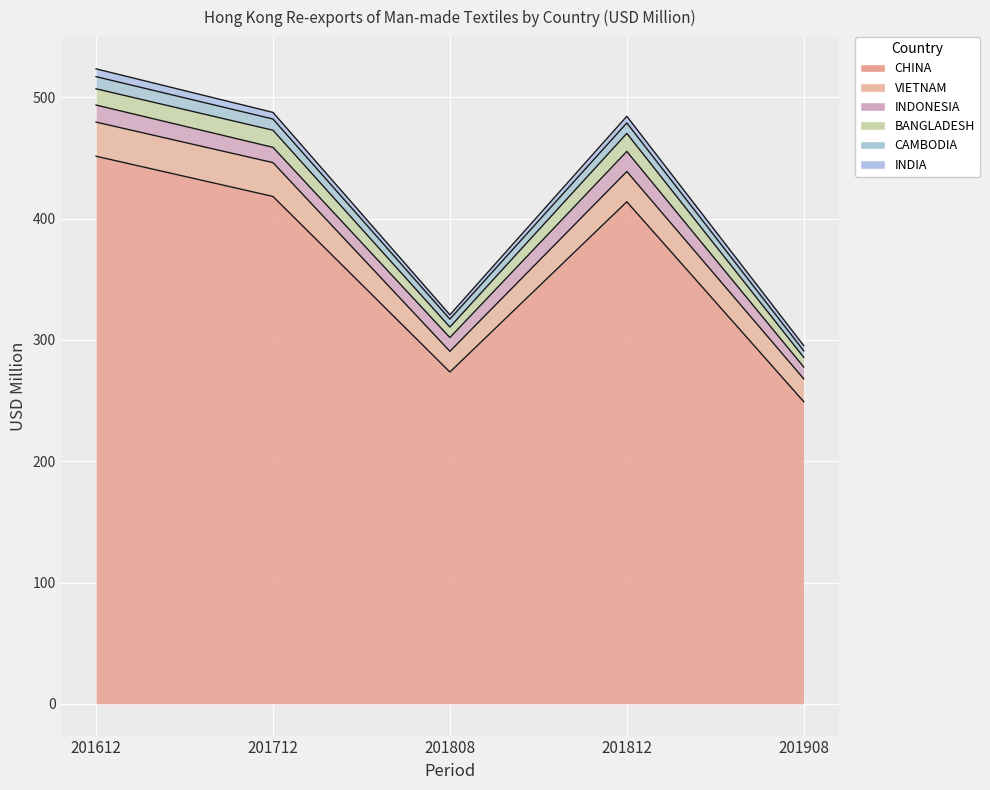

True or false: BANGLADESH has more than 0 points higher than both neighbors.

True